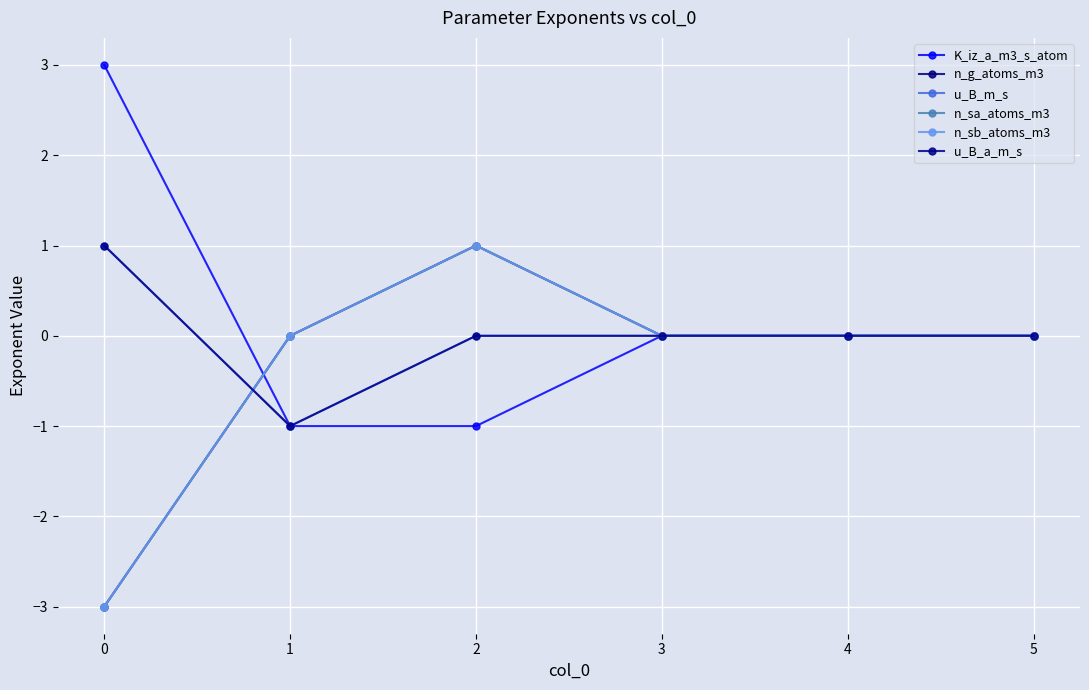

The value of K_iz_a_m3_s_atom at 5 is 0. True or false?

True